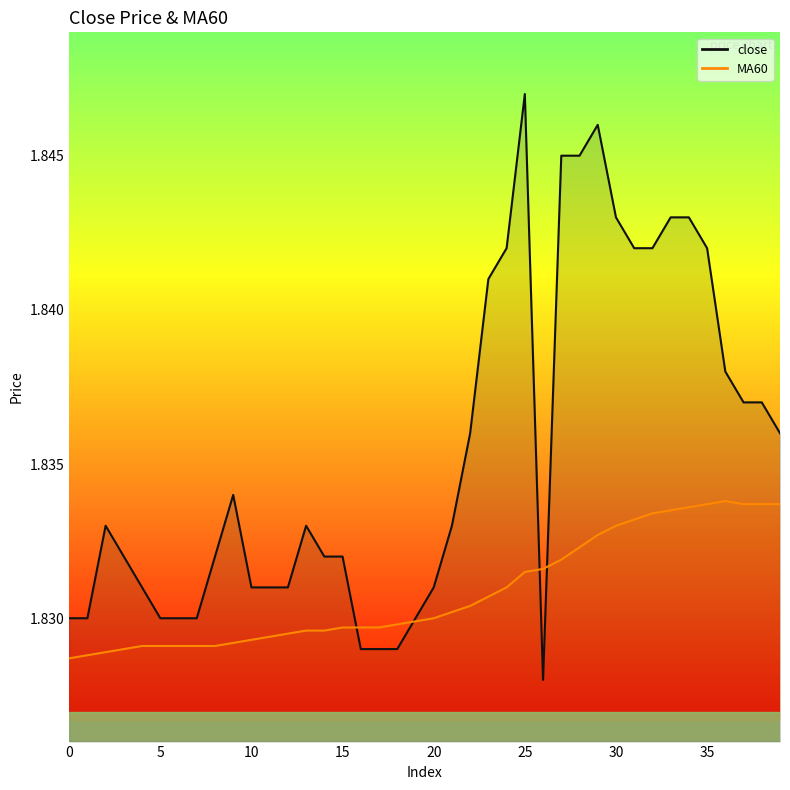

What value does the close series have at 33?

1.8